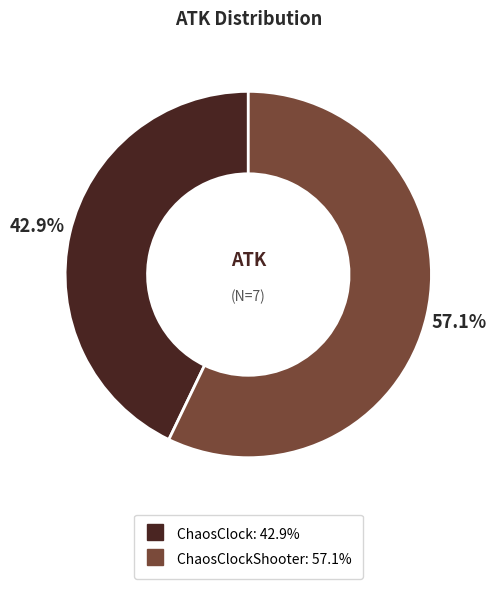

Is there a majority slice in this chart?

Yes